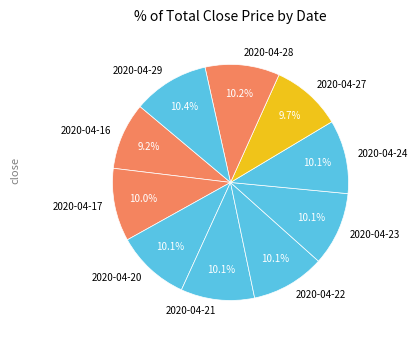

To the nearest percent, what portion does 2020-04-16 represent?

9%